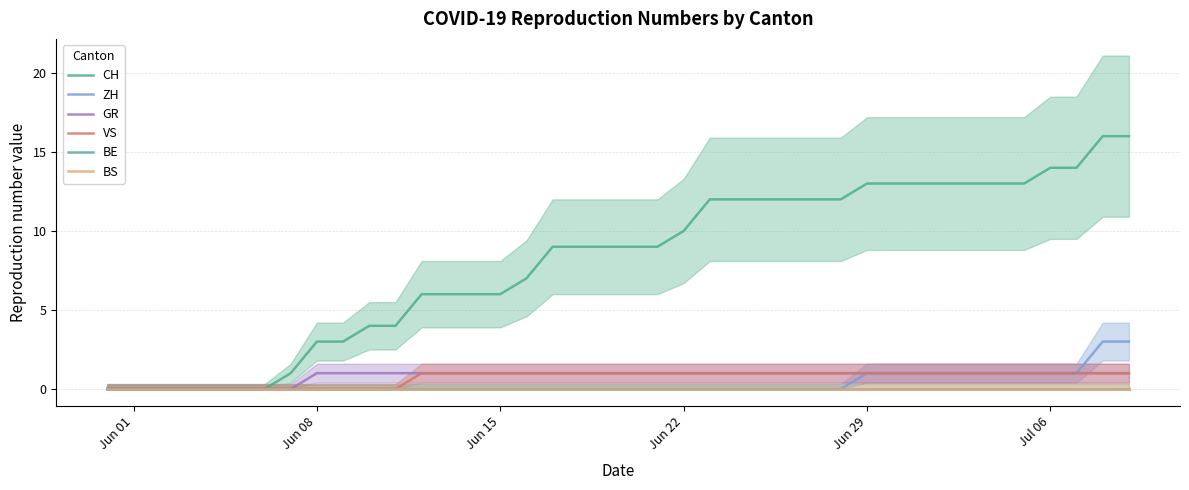

List the series in order of their peak value, lowest first.

BE, BS, GR, VS, ZH, CH